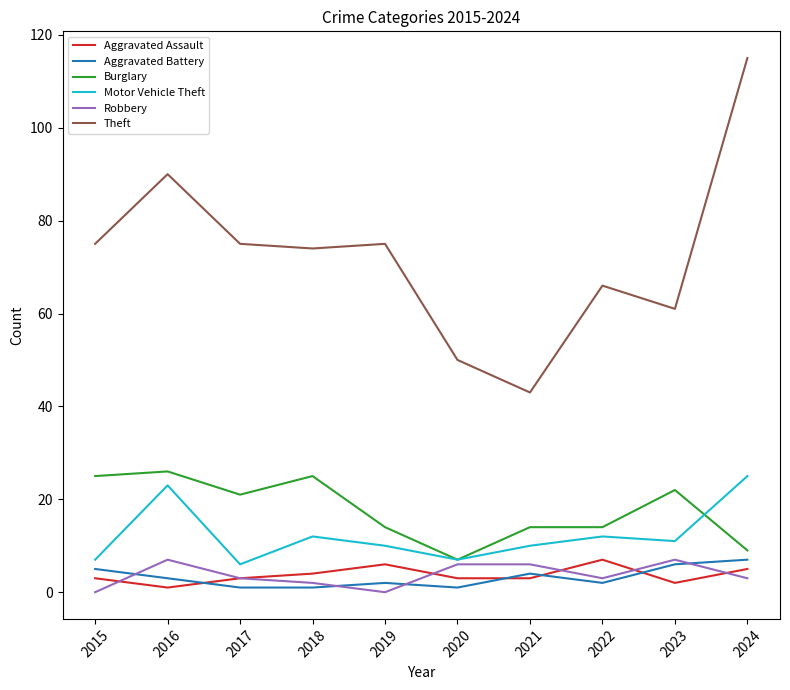

How many distinct data groups are displayed?

6